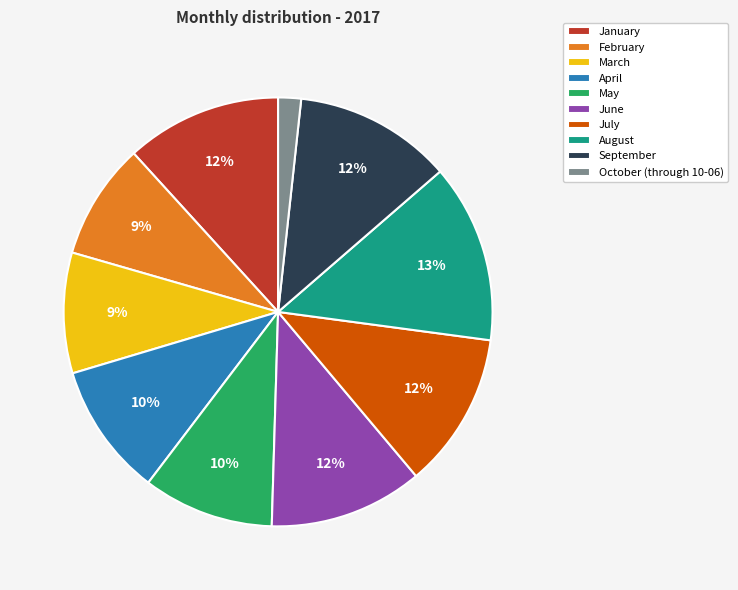

What is the largest slice in the pie chart?

August